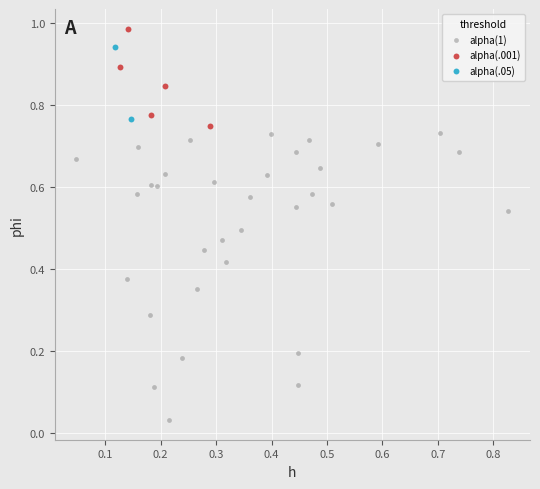

Which series contains the highest Y value?

alpha(.001)